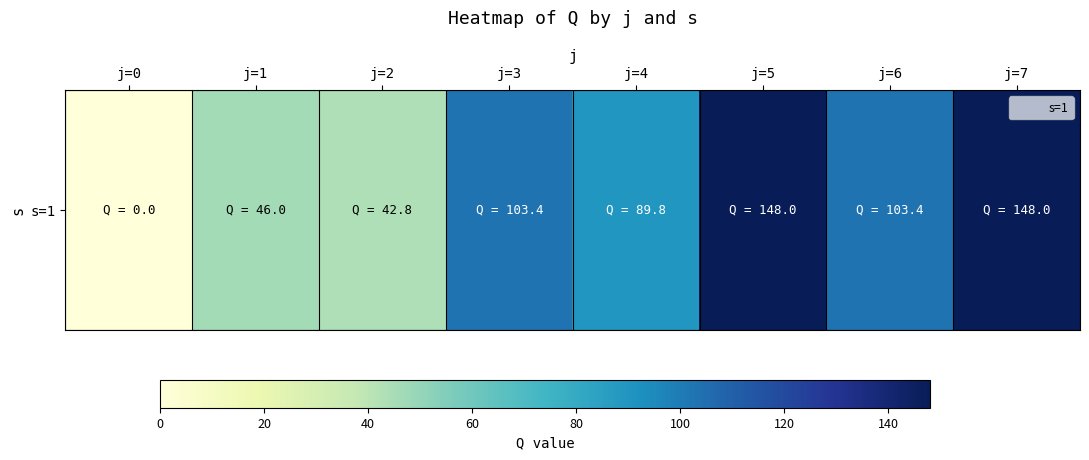

Is it true that the value at j=3 is 157.2?

False